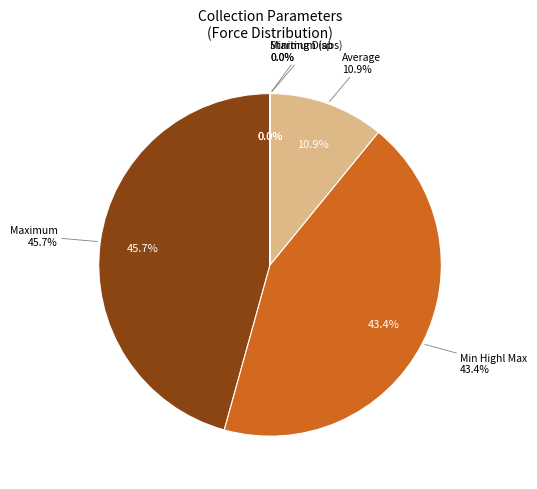

What percentage do Maximum and Min Highl Max together represent?

89.1%